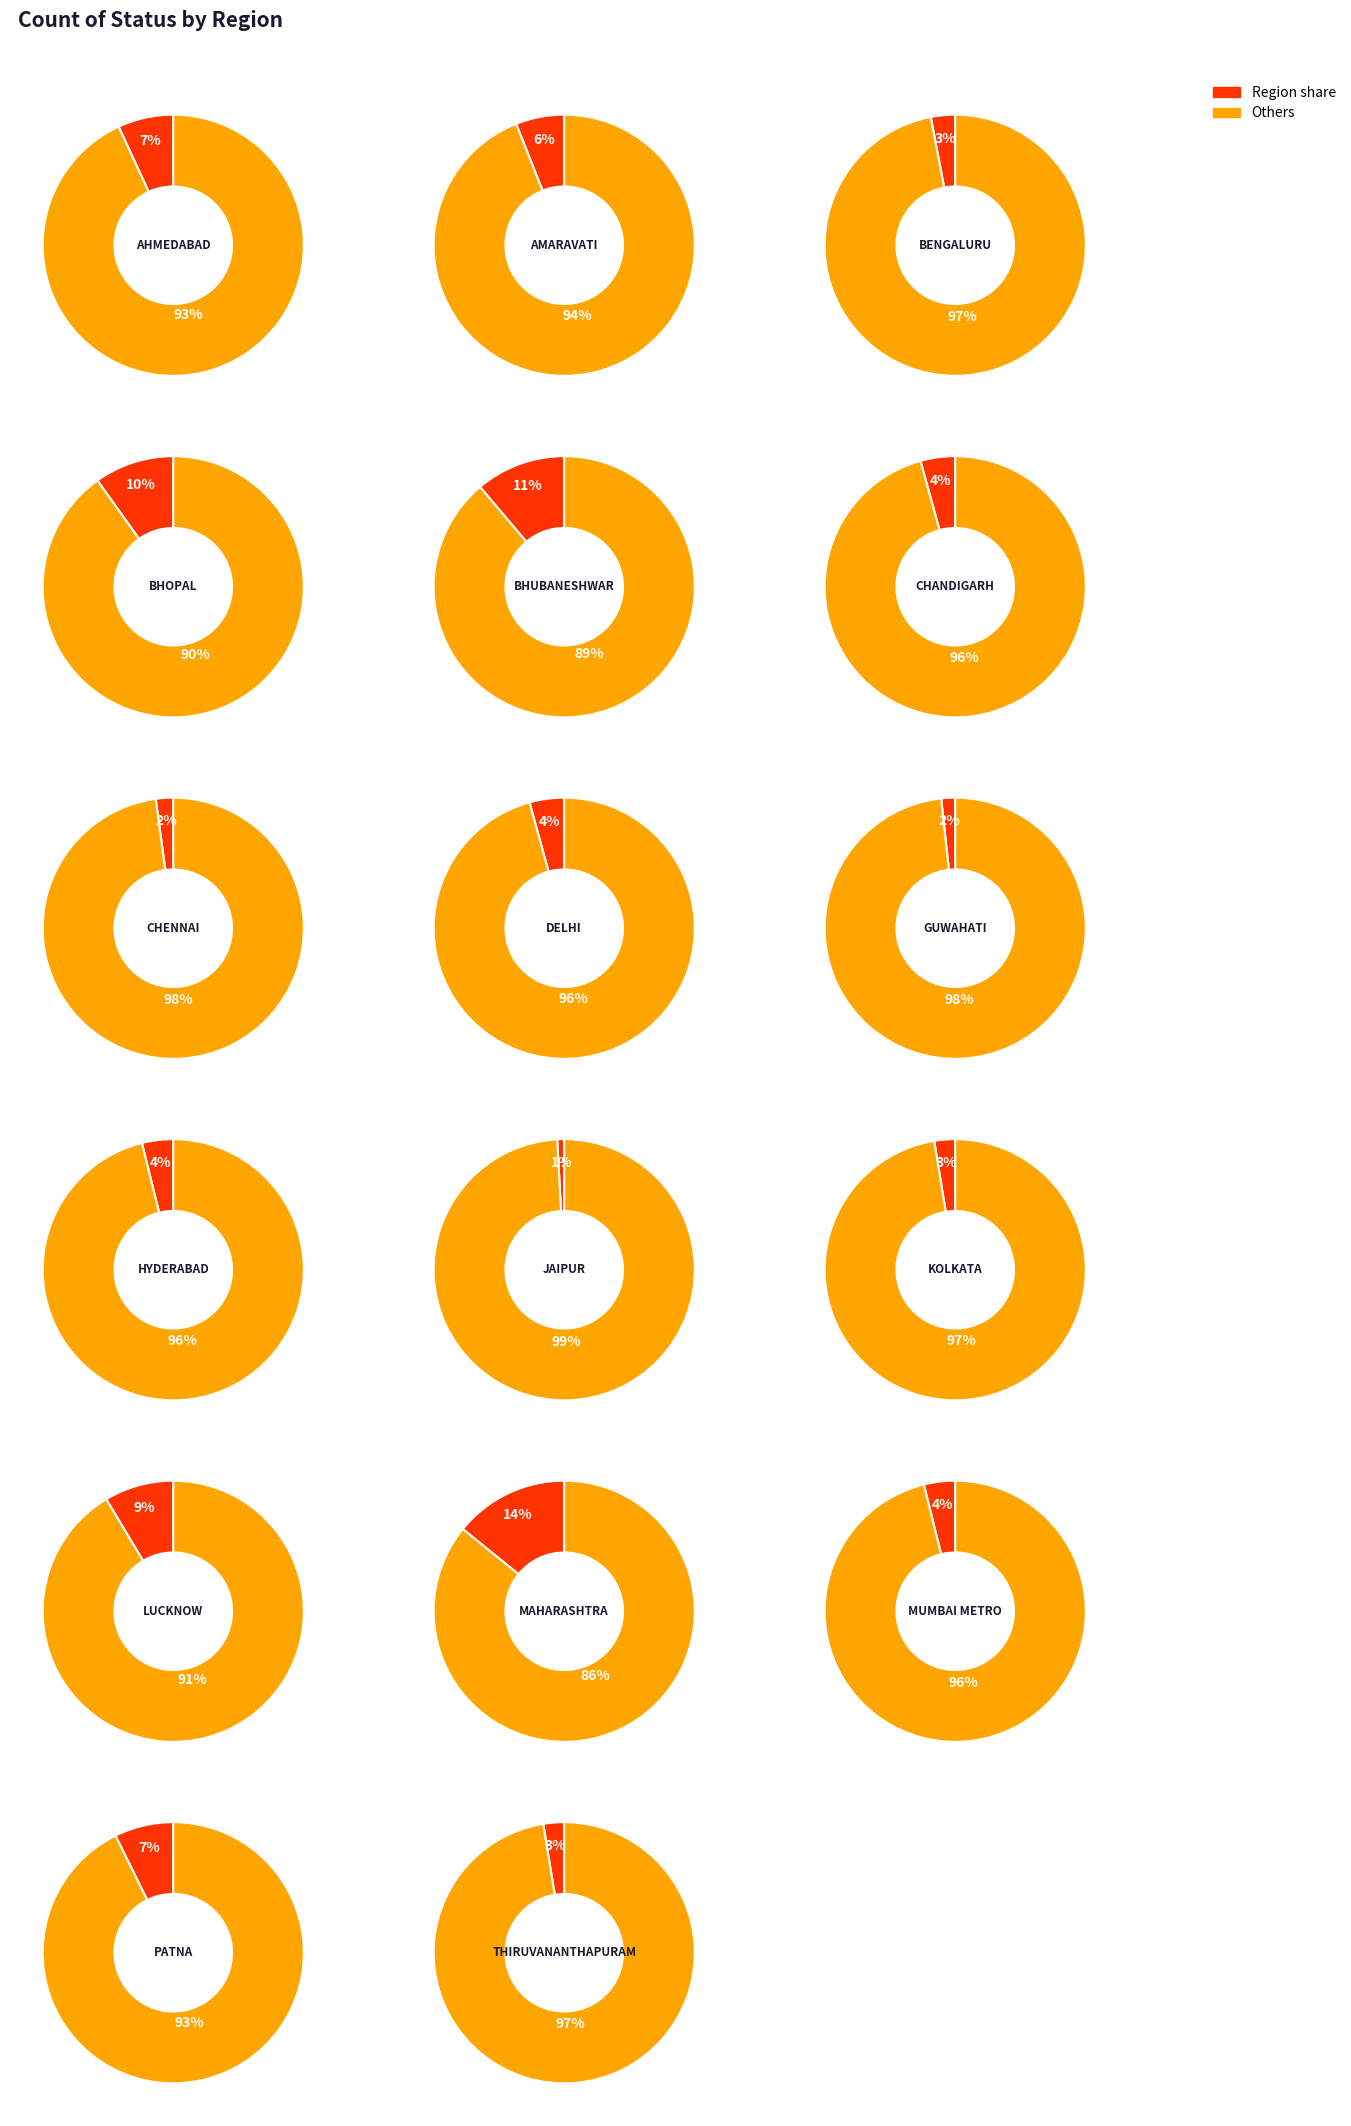

Count the number of slices in the pie.

17